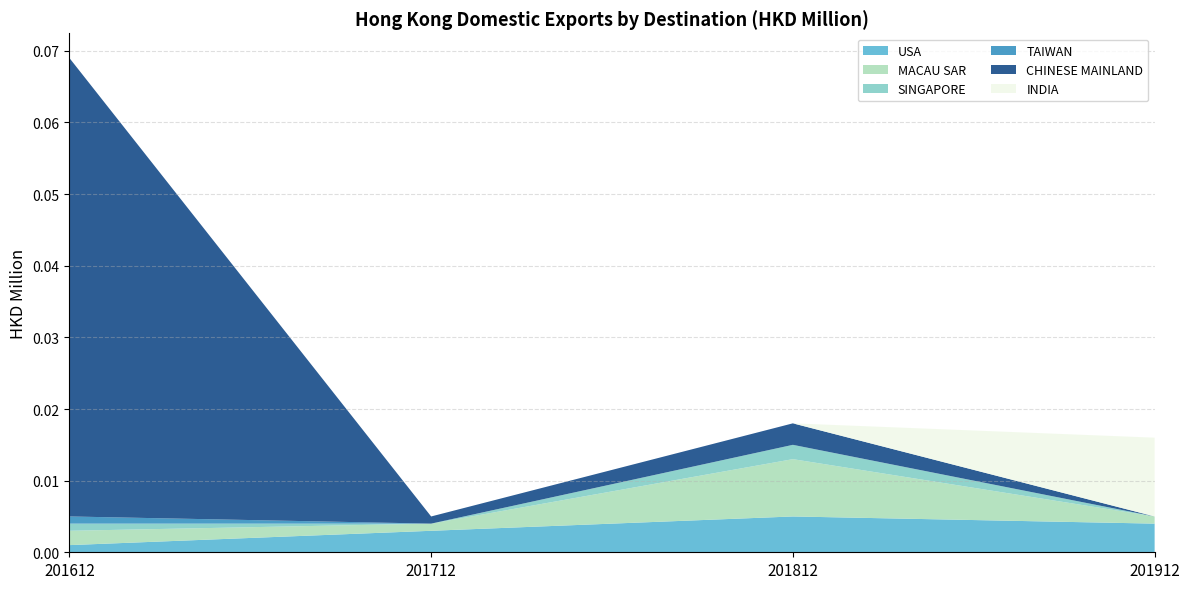

Reading right to left, what are all the values shown in this chart?

USA: 201912=0.0	201812=0.0	201712=0.0	201612=0.0
MACAU SAR: 201912=0.0	201812=0.0	201712=0.0	201612=0.0
SINGAPORE: 201912=0.0	201812=0.0	201712=0.0	201612=0.0
TAIWAN: 201912=0.0	201812=0.0	201712=0.0	201612=0.0
CHINESE MAINLAND: 201912=0.0	201812=0.0	201712=0.0	201612=0.1
INDIA: 201912=0.0	201812=0.0	201712=0.0	201612=0.0